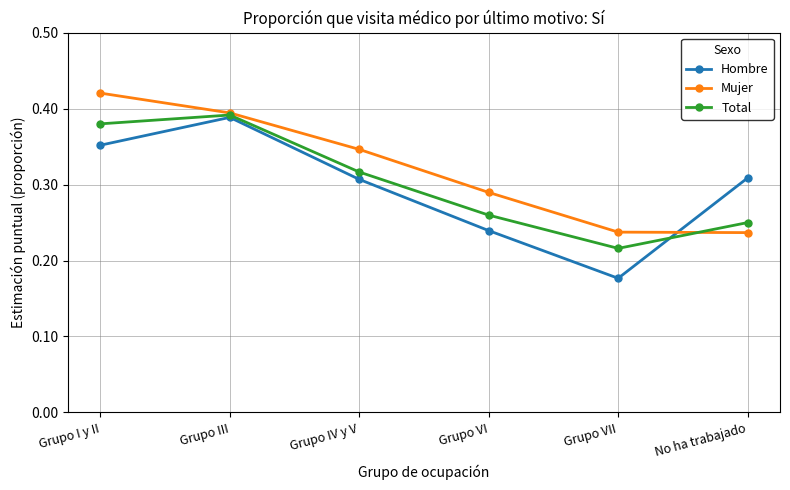

Where is Hombre nearest to the value 0?

Grupo VII